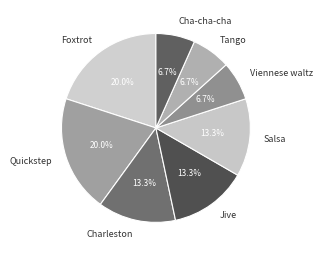

Is it true that Viennese waltz is 18% of the pie?

False